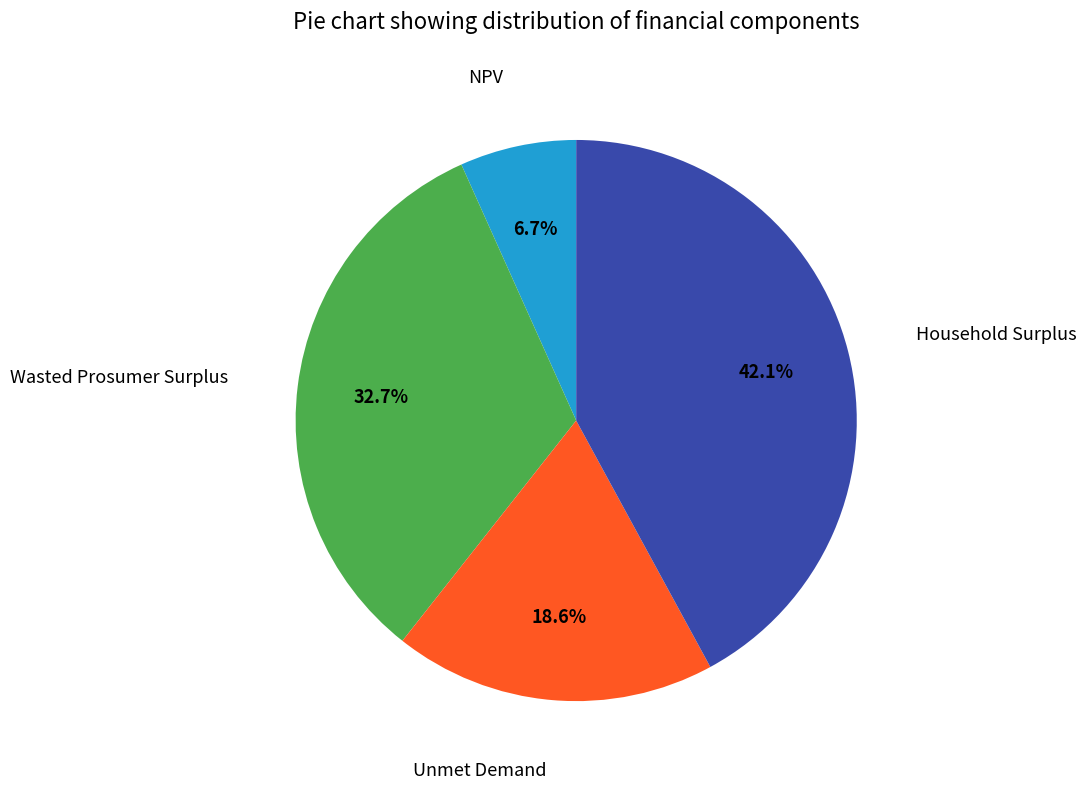

Is there any slice that represents more than half of the pie?

No